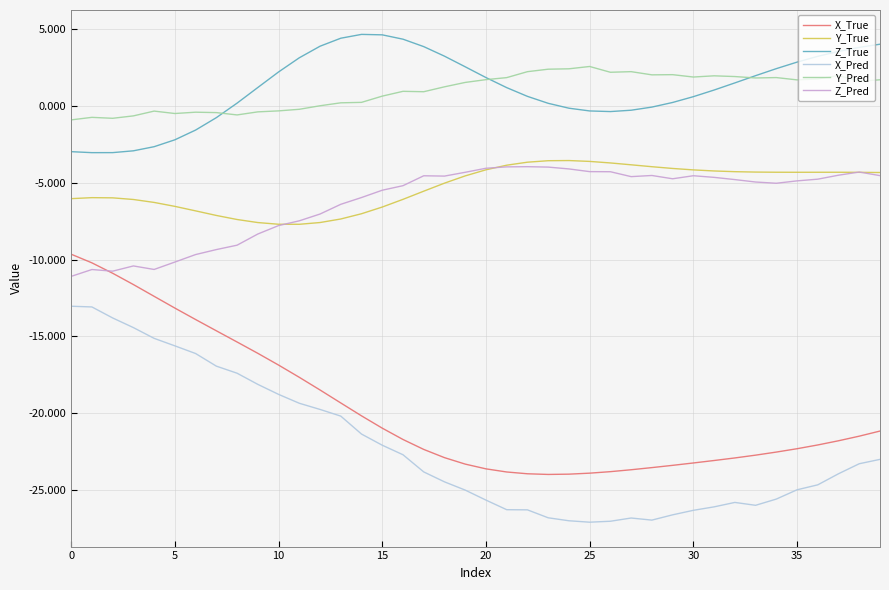

What is the highest value of the Y_True series?

-3.6